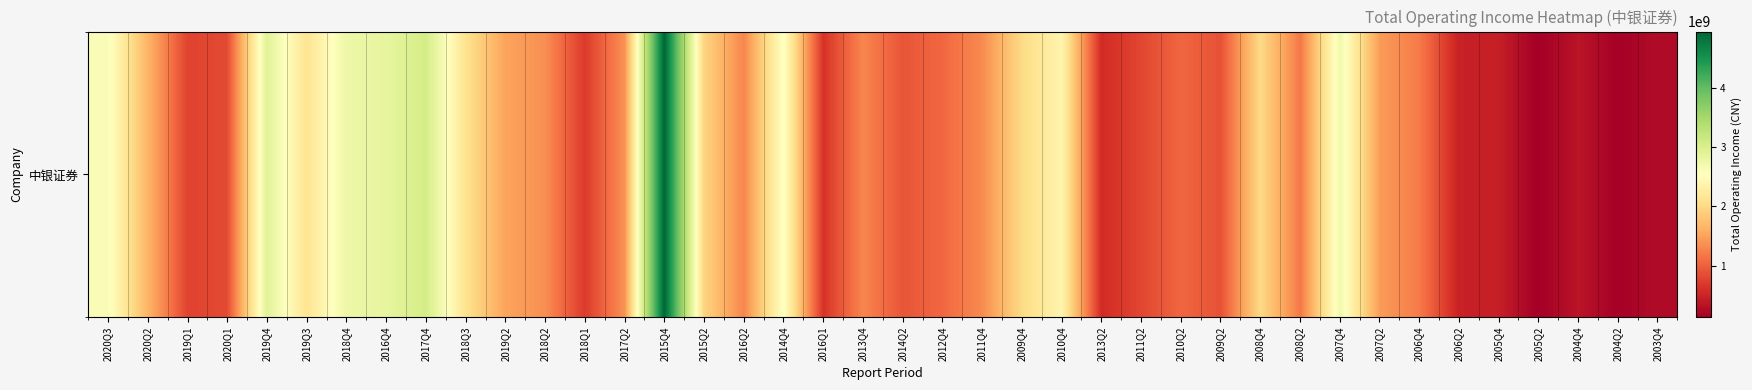

List the labels in order of value, largest first.

2015Q4, 2017Q4, 2019Q4, 2016Q4, 2018Q4, 2007Q4, 2020Q3, 2014Q4, 2010Q4, 2019Q3, 2018Q3, 2009Q4, 2008Q4, 2015Q2, 2020Q2, 2019Q2, 2007Q2, 2017Q2, 2018Q2, 2011Q4, 2013Q4, 2016Q2, 2006Q4, 2008Q2, 2012Q4, 2010Q2, 2014Q2, 2009Q2, 2020Q1, 2011Q2, 2019Q1, 2018Q1, 2016Q1, 2013Q2, 2006Q2, 2005Q4, 2004Q4, 2003Q4, 2004Q2, 2005Q2